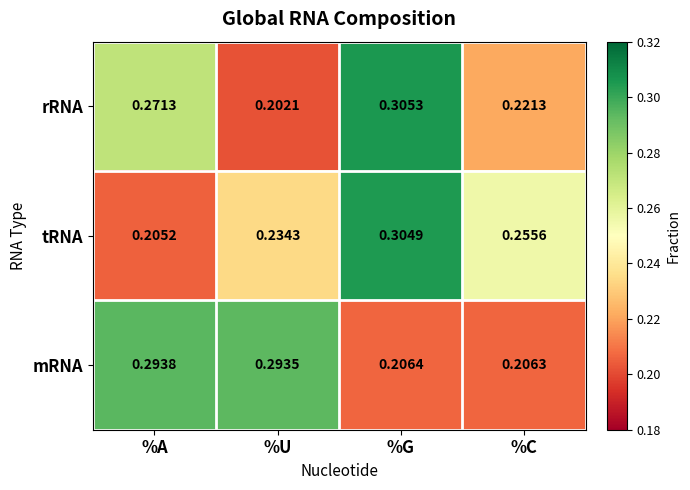

At which label does rRNA reach its peak?

%G